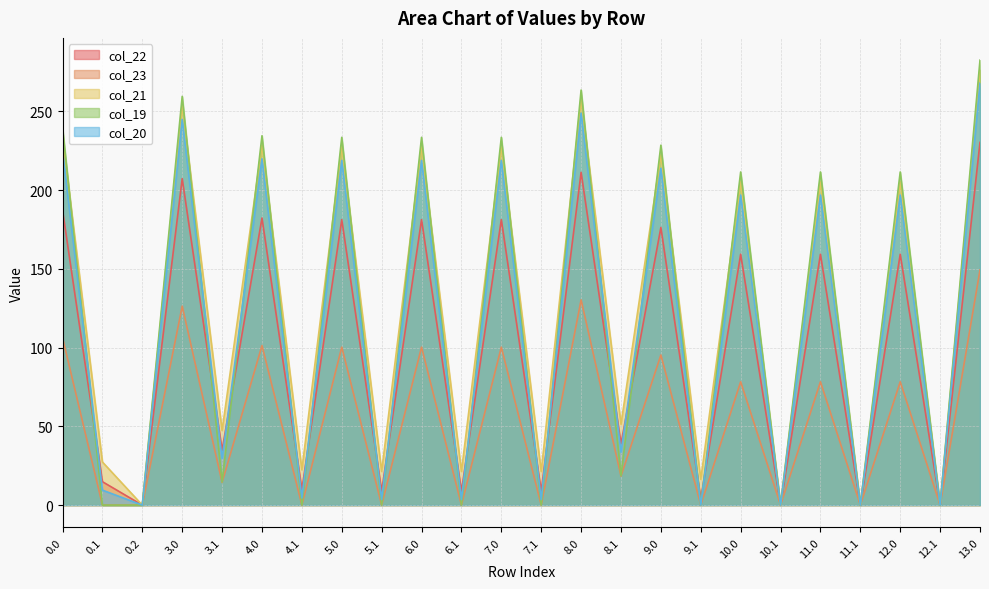

Reading right to left, what are all the values shown in this chart?

col_22: 230.3	0.0	159.3	0.0	159.3	0.0	159.3	3.9	176.3	38.9	211.3	8.9	181.3	8.9	181.3	8.9	181.3	9.9	182.3	34.9	207.3	0.0	14.9	187.3
col_23: 149.3	0.0	78.3	0.0	78.3	0.0	78.3	0.0	95.3	18.4	130.3	0.0	100.3	0.0	100.3	0.0	100.3	0.0	101.3	14.4	126.3	0.0	0.0	106.3
col_21: 276.4	0.0	205.4	0.0	205.4	0.0	205.4	16.4	222.4	51.4	257.4	21.4	227.4	21.4	227.4	21.4	227.4	22.4	228.4	47.4	253.4	0.0	27.4	233.4
col_19: 282.5	0.0	211.5	0.0	211.5	0.0	211.5	0.0	228.5	18.7	263.5	0.0	233.5	0.0	233.5	0.0	233.5	0.0	234.5	14.7	259.5	0.0	0.0	239.5
col_20: 267.9	0.0	196.9	0.0	196.9	0.0	196.9	0.0	213.9	33.5	248.9	3.5	218.9	3.5	218.9	3.5	218.9	4.5	219.9	29.5	244.9	0.0	9.5	224.9